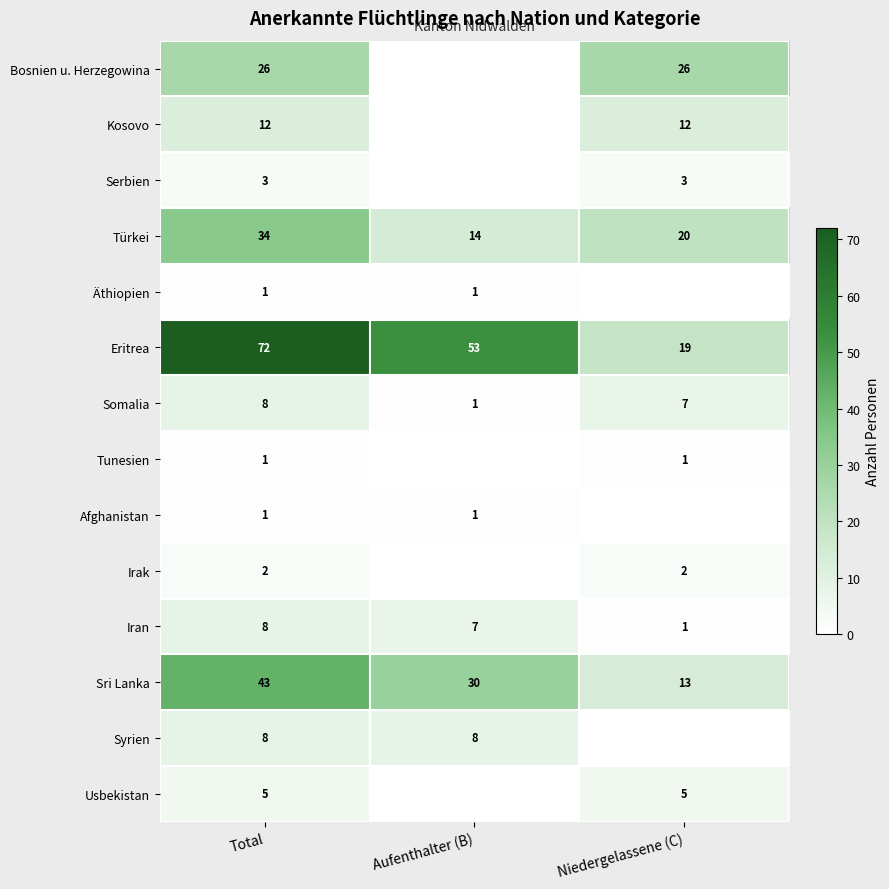

What is the highest value of the Irak series?

2